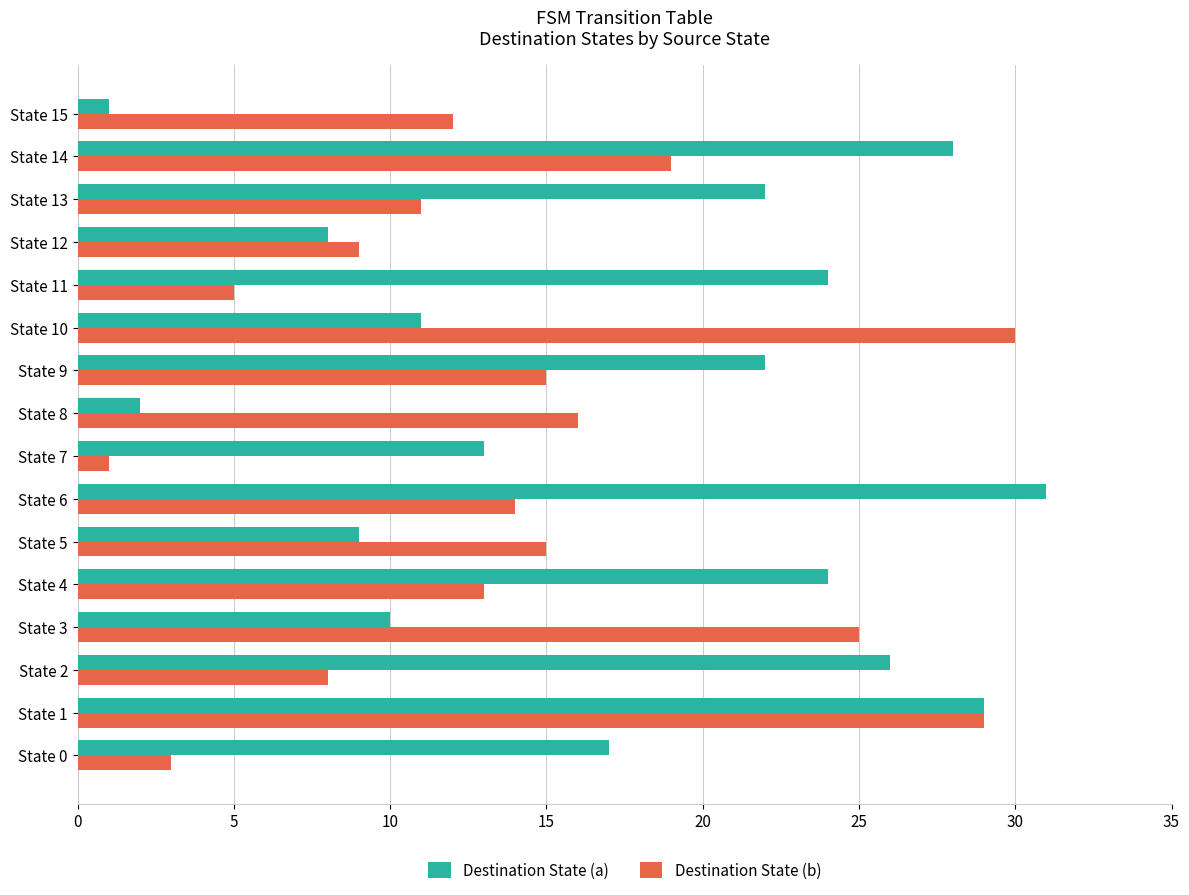

Rank the series by their average value, from highest to lowest.

Destination State (a), Destination State (b)